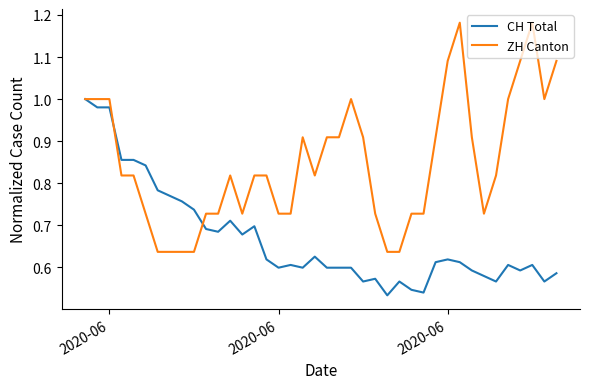

List the series in order of their overall mean, highest first.

ZH Canton, CH Total